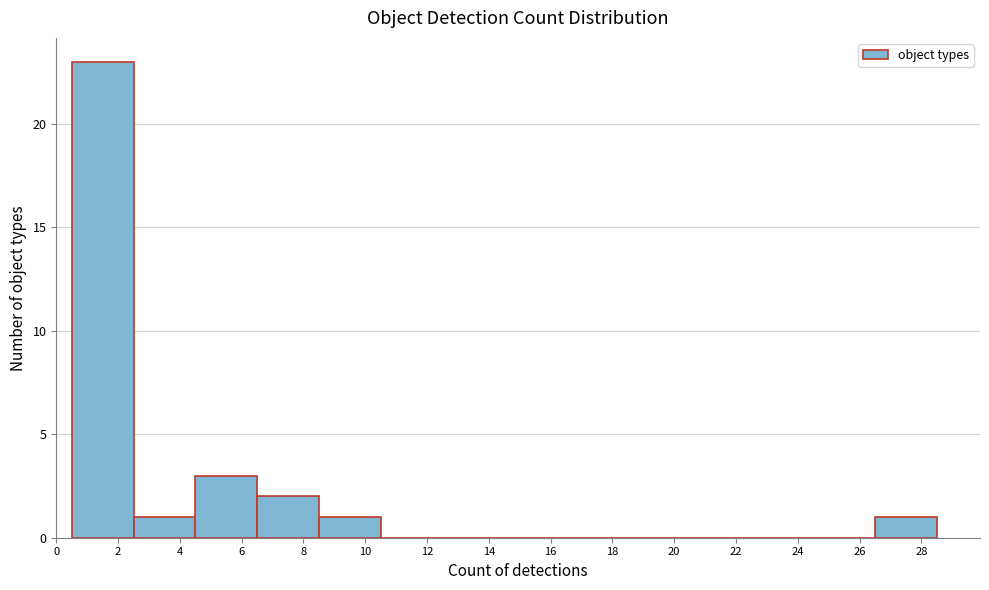

Reading left to right, list every bar in this chart as the range it spans on the x-axis followed by its height. The values are not printed on the chart, so give them approximately, as read against the axis.

0.5 to 2.5: 23
2.5 to 4.5: 1
4.5 to 6.5: 3
6.5 to 8.5: 2
8.5 to 10.5: 1
10.5 to 12.5: 0
12.5 to 14.5: 0
14.5 to 16.5: 0
16.5 to 18.5: 0
18.5 to 20.5: 0
20.5 to 22.5: 0
22.5 to 24.5: 0
24.5 to 26.5: 0
26.5 to 28.5: 1